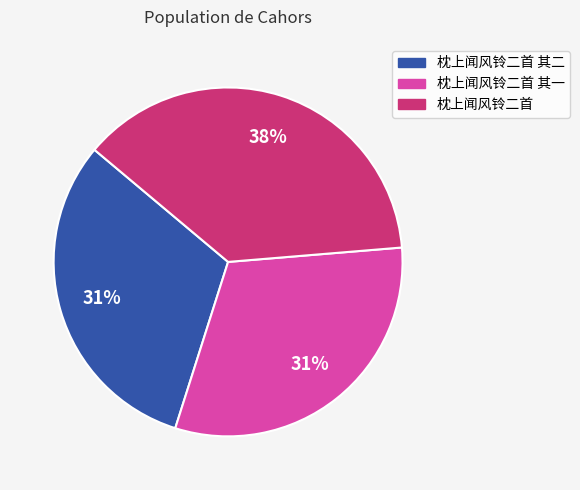

Does any single category account for the majority?

No